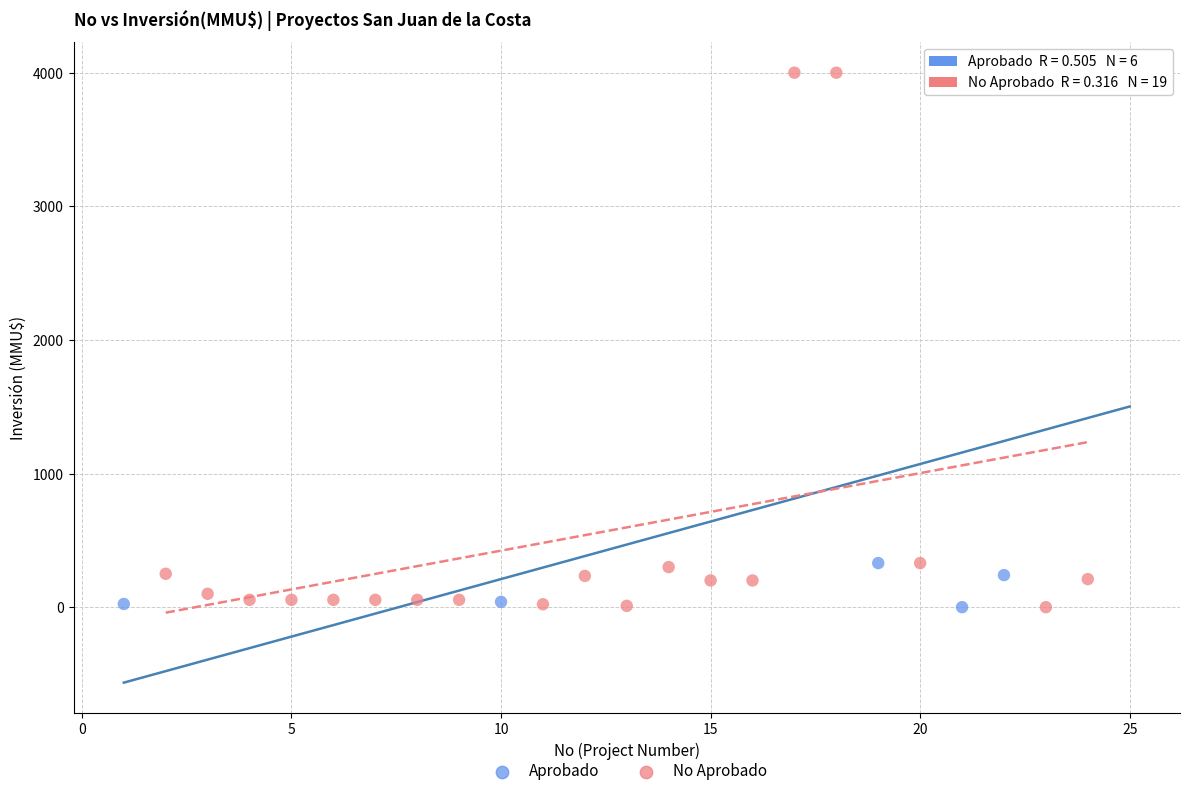

What are all the series names shown in the legend?

Aprobado, No Aprobado